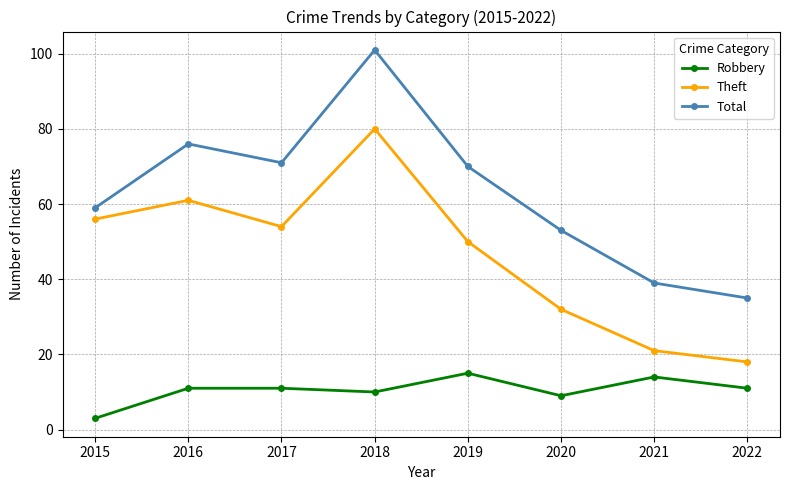

What is the total value across all series at 2022?

64